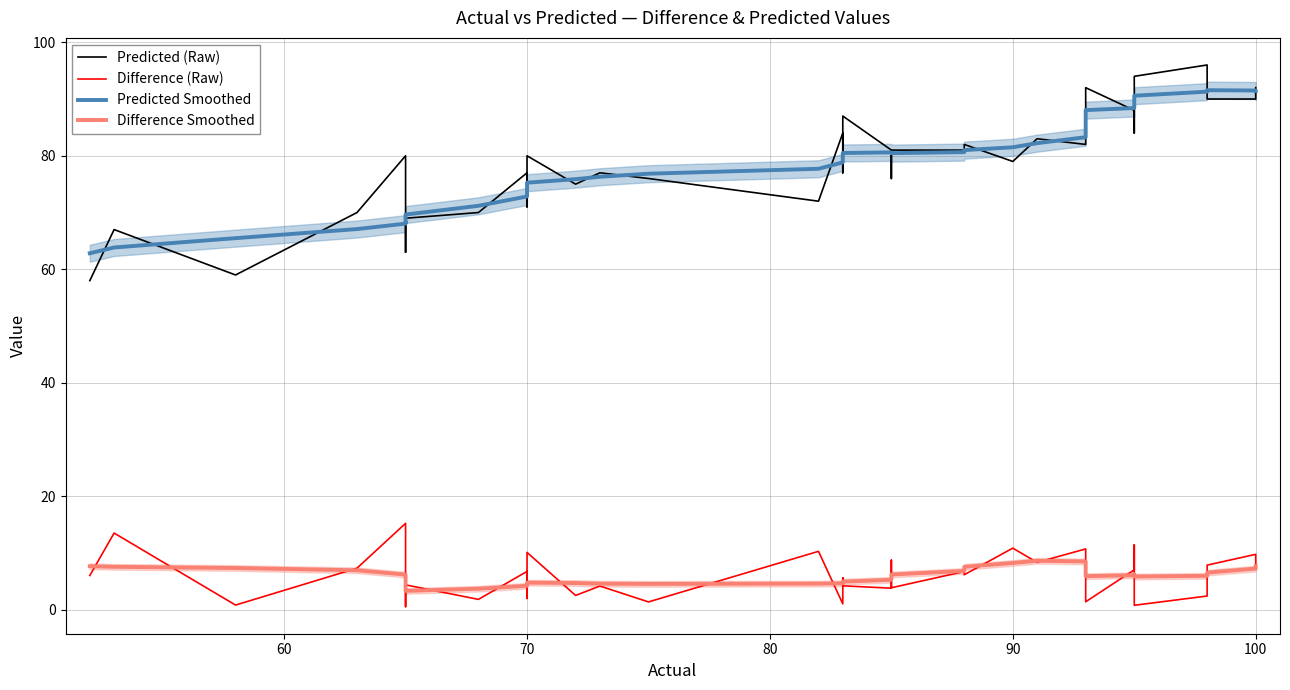

Reading left to right, what are all the values shown in this chart?

Predicted (Raw): 58.0	67.0	59.0	70.0	80.0	63.0	66.0	66.0	69.0	70.0	77.0	71.0	80.0	75.0	77.0	76.0	72.0	84.0	77.0	87.0	81.0	76.0	81.0	81.0	82.0	79.0	83.0	82.0	83.0	86.0	90.0	92.0	88.0	84.0	87.0	94.0	96.0	90.0	90.0	92.0
Difference (Raw): 6.0	13.5	0.8	7.3	15.2	2.0	0.6	1.1	4.4	1.8	6.8	2.0	10.1	2.5	4.2	1.4	10.3	1.1	5.6	4.2	3.8	8.8	3.9	6.8	6.2	10.9	8.4	10.7	10.2	7.0	3.0	1.4	7.0	11.4	8.3	0.8	2.4	7.9	9.8	8.0
Predicted Smoothed: 62.8	63.8	65.5	67.1	68.0	68.3	68.2	68.6	69.6	71.2	72.8	74.2	75.3	75.9	76.3	76.8	77.7	78.8	79.9	80.5	80.6	80.5	80.5	80.6	81.0	81.5	82.2	83.3	84.6	86.1	87.3	88.0	88.4	88.9	89.6	90.6	91.3	91.6	91.5	91.4
Difference Smoothed: 7.7	7.6	7.4	7.0	6.2	5.1	4.0	3.4	3.3	3.7	4.2	4.6	4.8	4.7	4.6	4.6	4.6	4.7	4.8	5.0	5.3	5.7	6.2	6.9	7.6	8.3	8.6	8.5	7.9	6.9	6.2	5.9	6.1	6.2	6.1	5.9	6.0	6.6	7.3	7.7